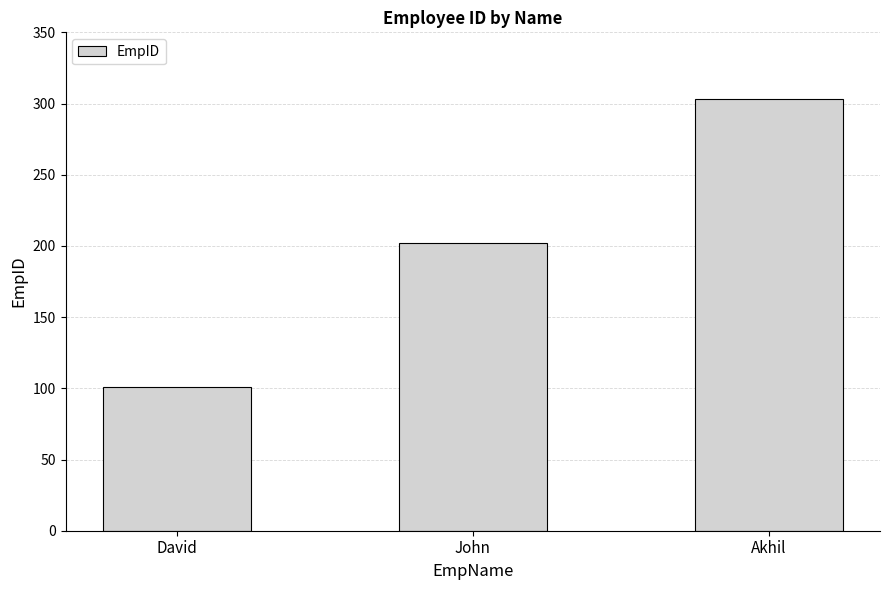

What is the value of the 3rd bar from the left?

303